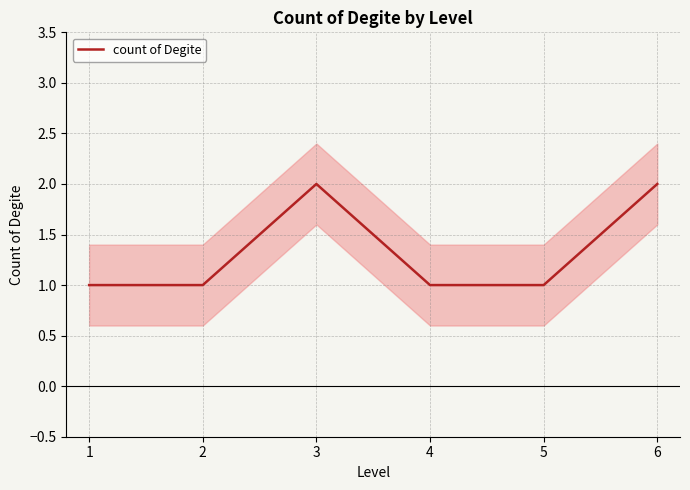

Is this an area chart (filled region under the line)?

No